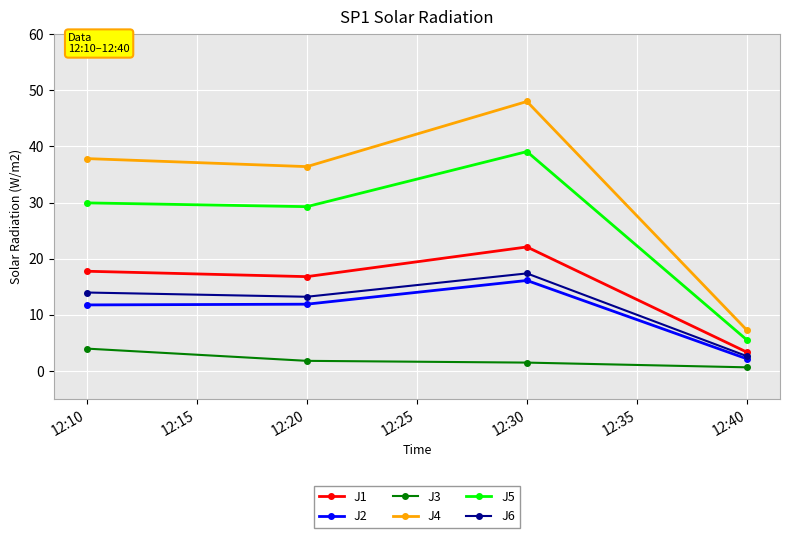

At how many categories does at least one series exceed 27?

3